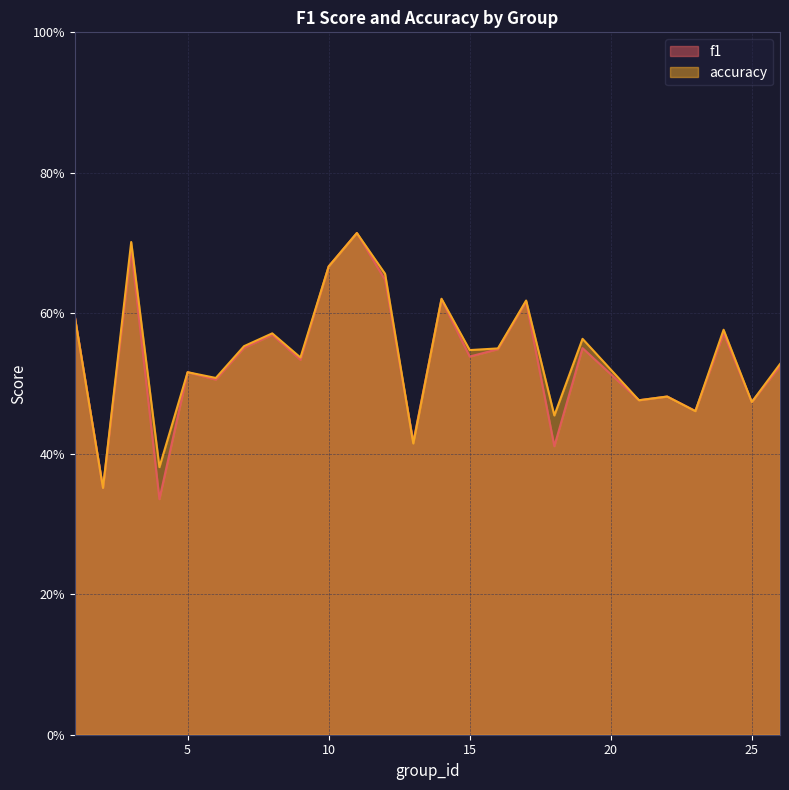

What is the maximum value shown in the chart?

0.7